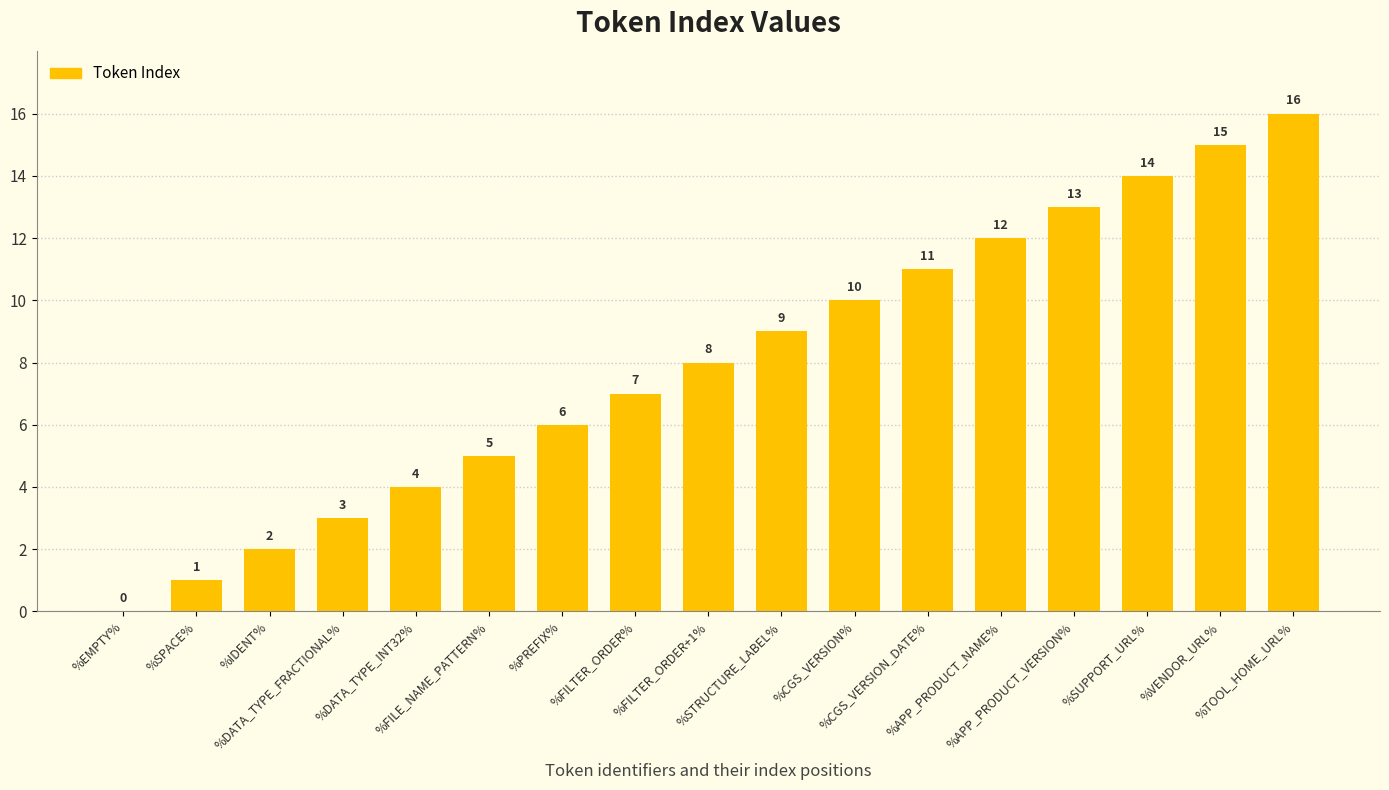

True or false: the data shows 15 at %VENDOR_URL%.

True